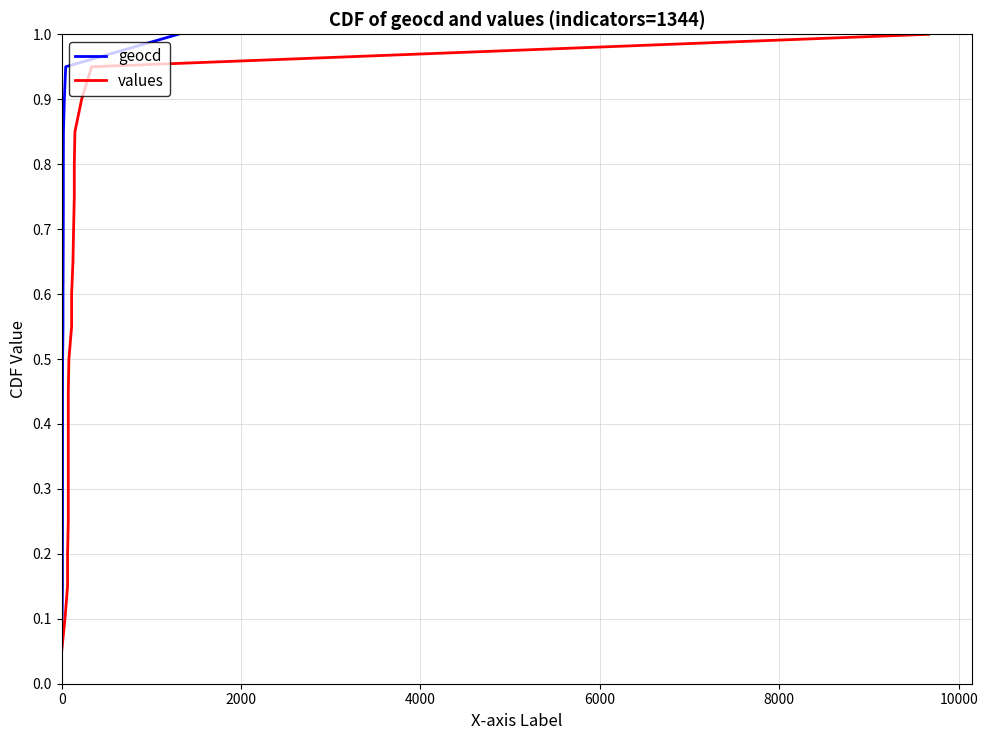

True or false: geocd and values intersect in this chart.

False